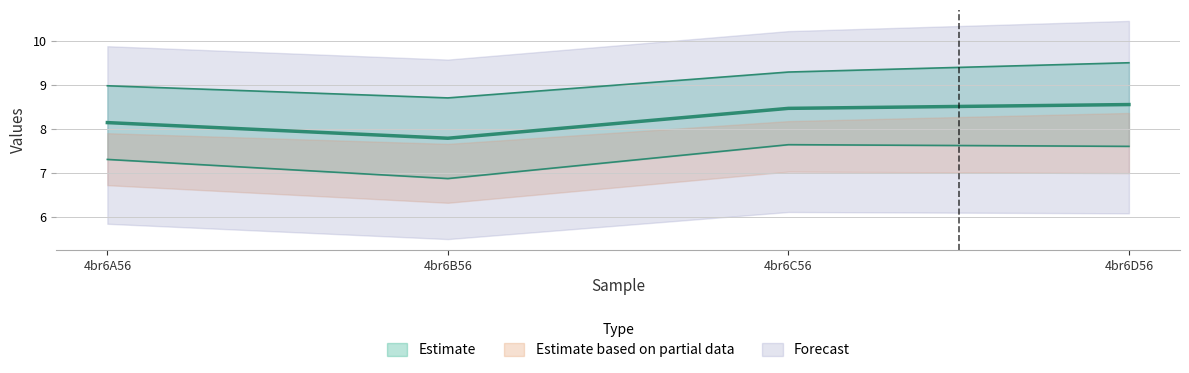

What is the value of the col_6 point at the 2nd from the left?

6.9